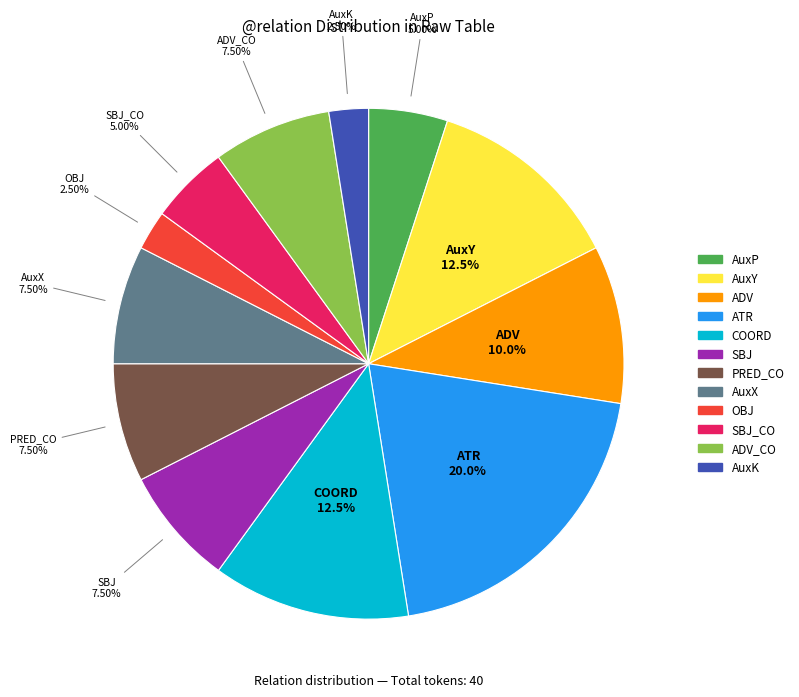

Does any single category account for the majority?

No